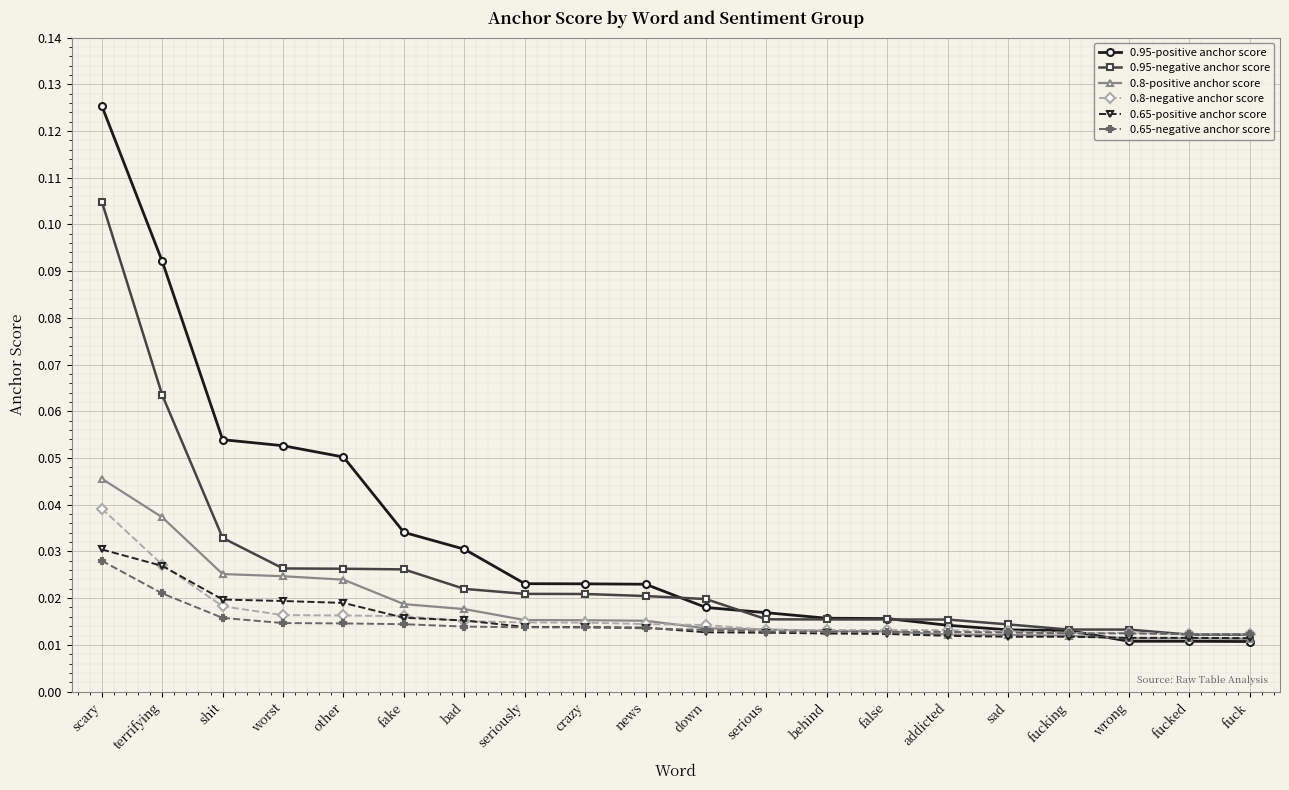

What position from the left is serious?

12